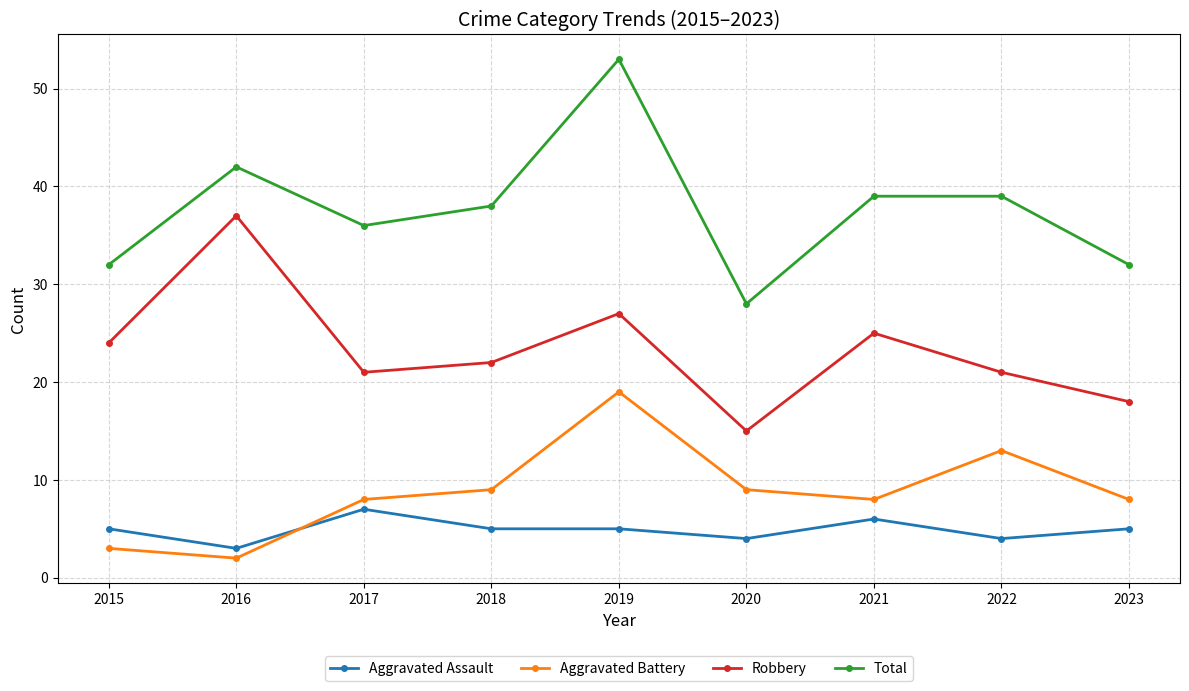

Reading left to right, what are all the values shown in this chart?

Aggravated Assault: 2015=5	2016=3	2017=7	2018=5	2019=5	2020=4	2021=6	2022=4	2023=5
Aggravated Battery: 2015=3	2016=2	2017=8	2018=9	2019=19	2020=9	2021=8	2022=13	2023=8
Robbery: 2015=24	2016=37	2017=21	2018=22	2019=27	2020=15	2021=25	2022=21	2023=18
Total: 2015=32	2016=42	2017=36	2018=38	2019=53	2020=28	2021=39	2022=39	2023=32